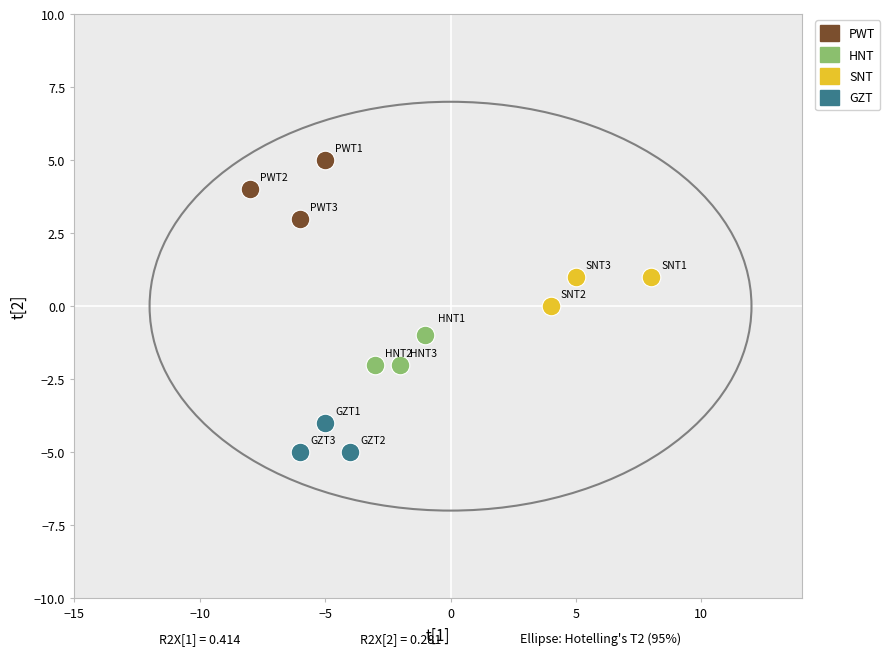

Which series has the largest Y range (max minus min)?

PWT